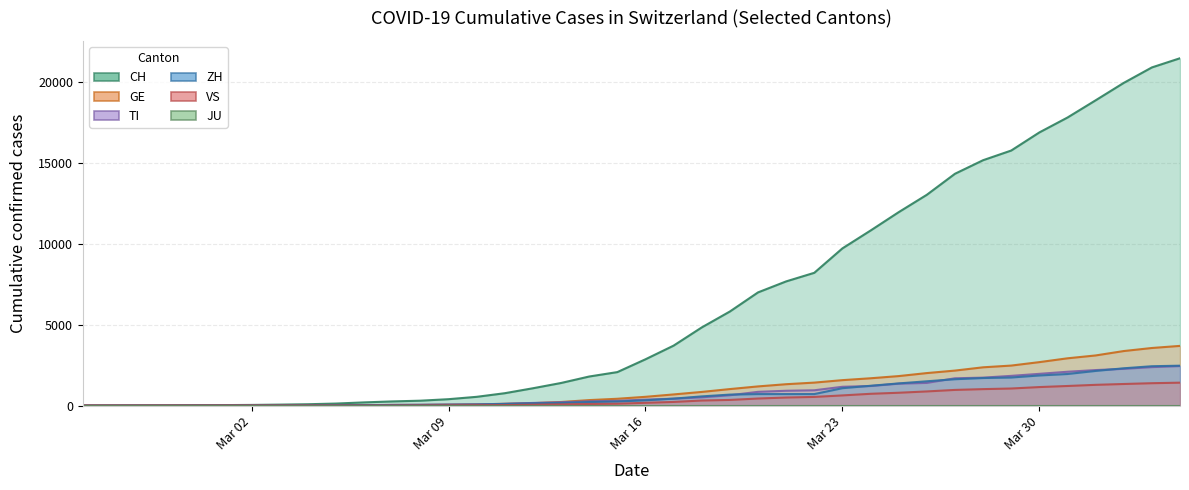

Is the value of ZH at 2020-04-02 greater than the value of CH at 2020-03-08?

Yes